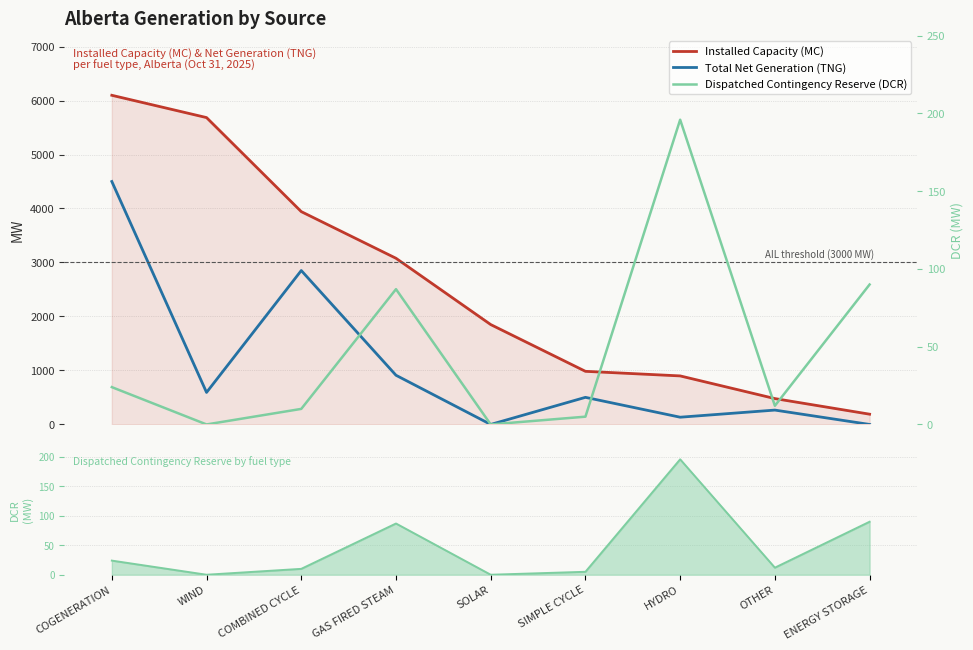

The Dispatched Contingency Reserve (DCR) series shows 12 at OTHER. True or false?

True